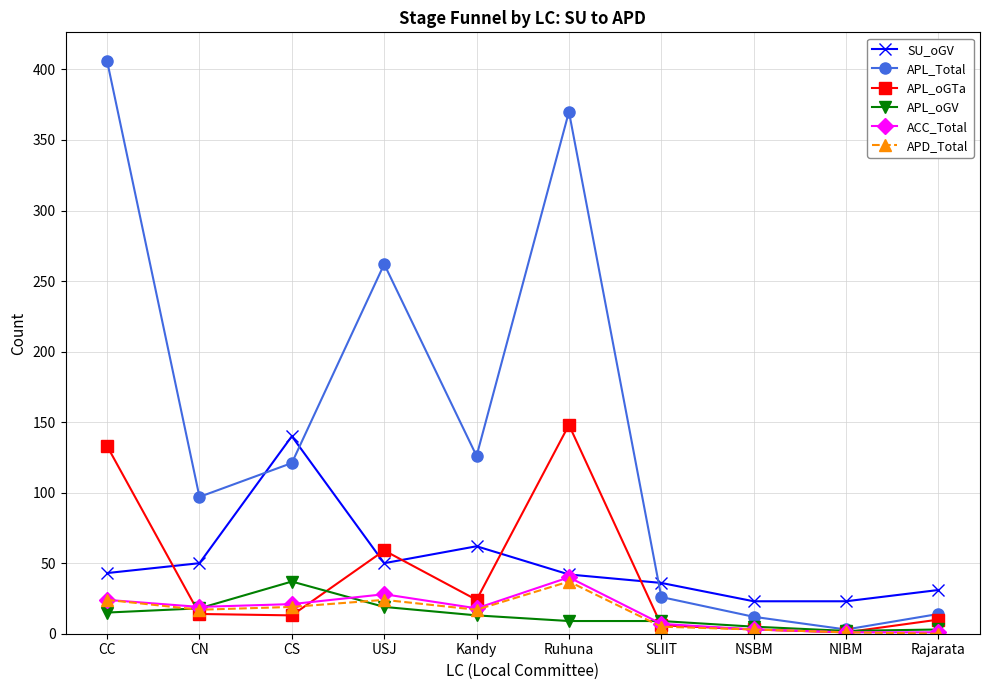

Between CN and SLIIT, which series saw the biggest shift?

APL_Total